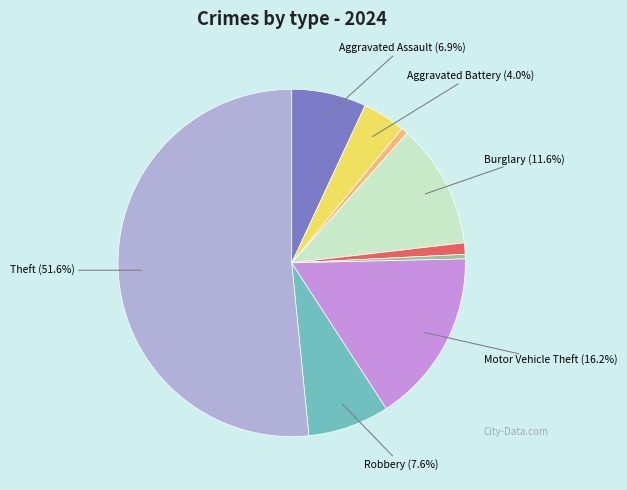

Is there any slice that represents more than half of the pie?

Yes